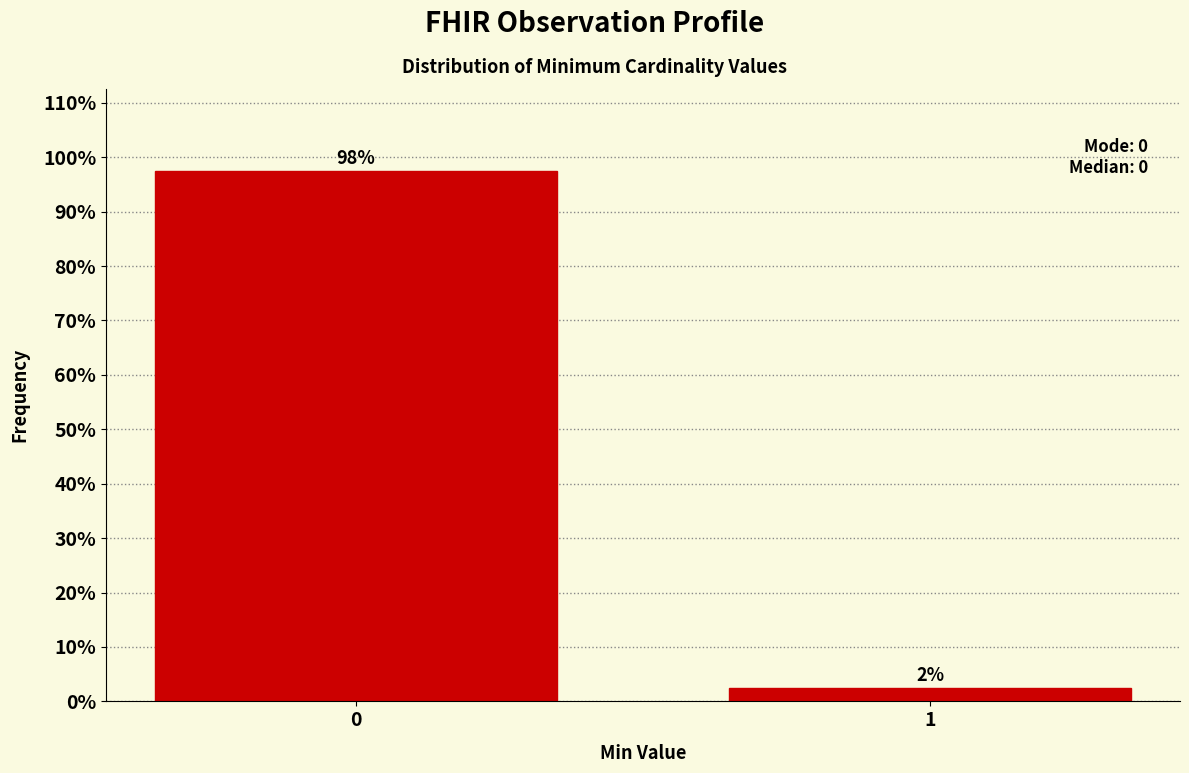

List the labels in order of value, largest first.

0, 1